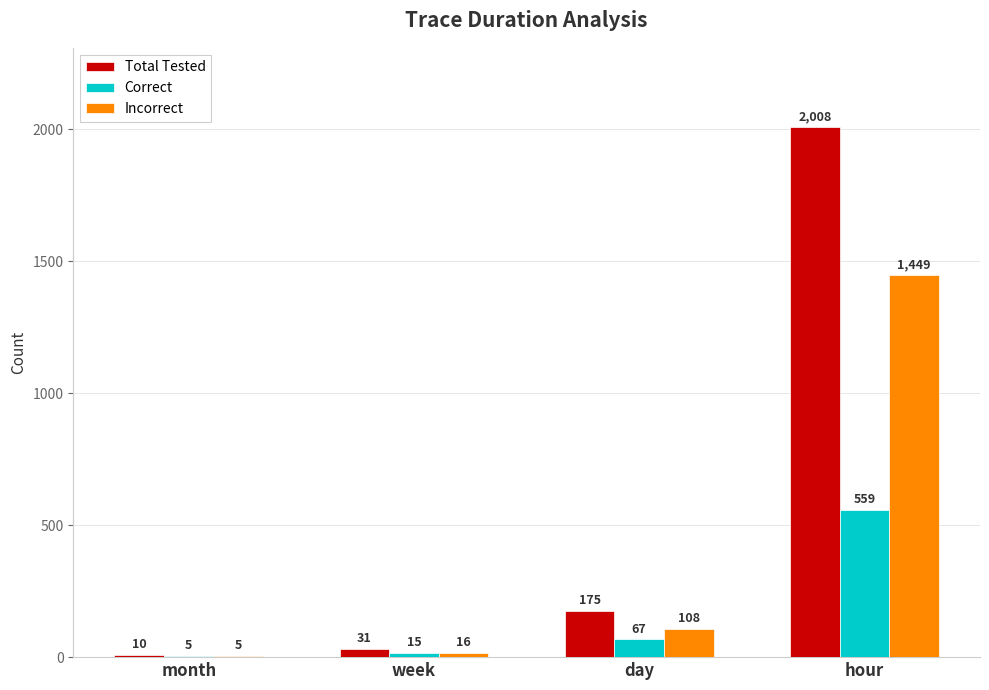

What are all the series names shown in the legend?

Total Tested, Correct, Incorrect